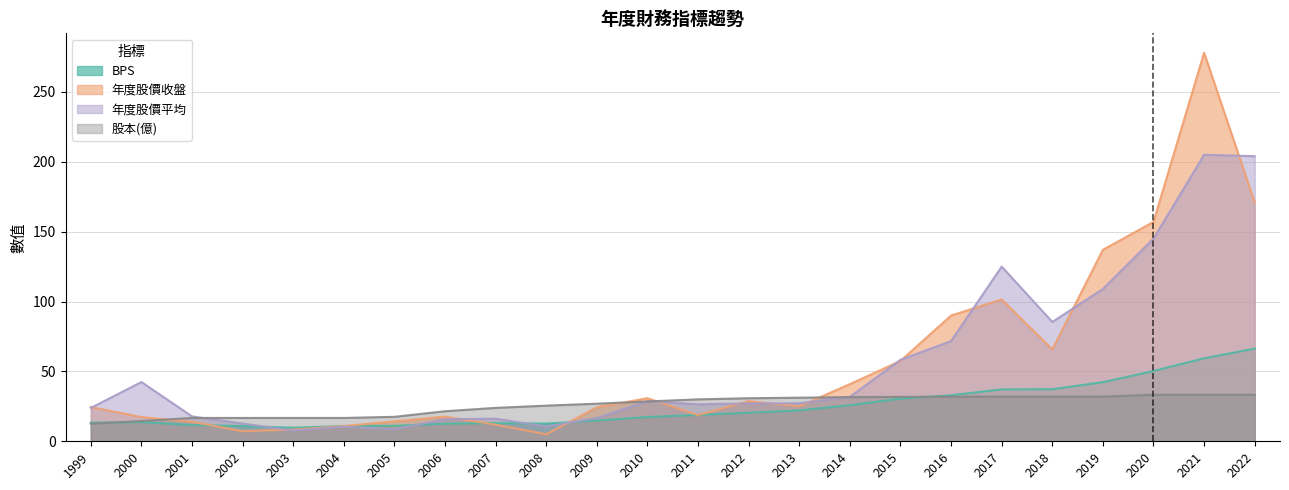

Reading right to left, list all the values displayed in this chart.

BPS: 66.3	59.3	50.3	42.3	37.2	37.1	32.9	30.5	25.8	22.1	20.4	18.9	17.4	14.8	12.7	13.0	12.6	11.0	10.9	9.7	10.8	11.7	13.7	13.3
年度股價收盤: 171.0	278.0	157.0	137.0	65.7	101.5	90.0	57.5	40.9	25.0	28.8	18.7	30.9	24.3	5.0	11.9	17.6	14.3	10.9	8.4	7.2	13.9	17.3	24.5
年度股價平均: 204.0	205.0	145.0	109.0	85.4	125.0	71.7	58.3	31.8	27.2	27.1	26.5	28.7	16.7	10.6	16.2	15.8	8.6	10.4	7.7	12.7	17.8	42.4	23.9
股本(億): 33.3	33.3	33.3	32.0	32.0	32.0	31.9	31.8	31.6	31.2	30.8	30.0	28.5	26.9	25.5	23.9	21.5	17.5	16.7	16.7	16.7	16.7	14.5	12.6